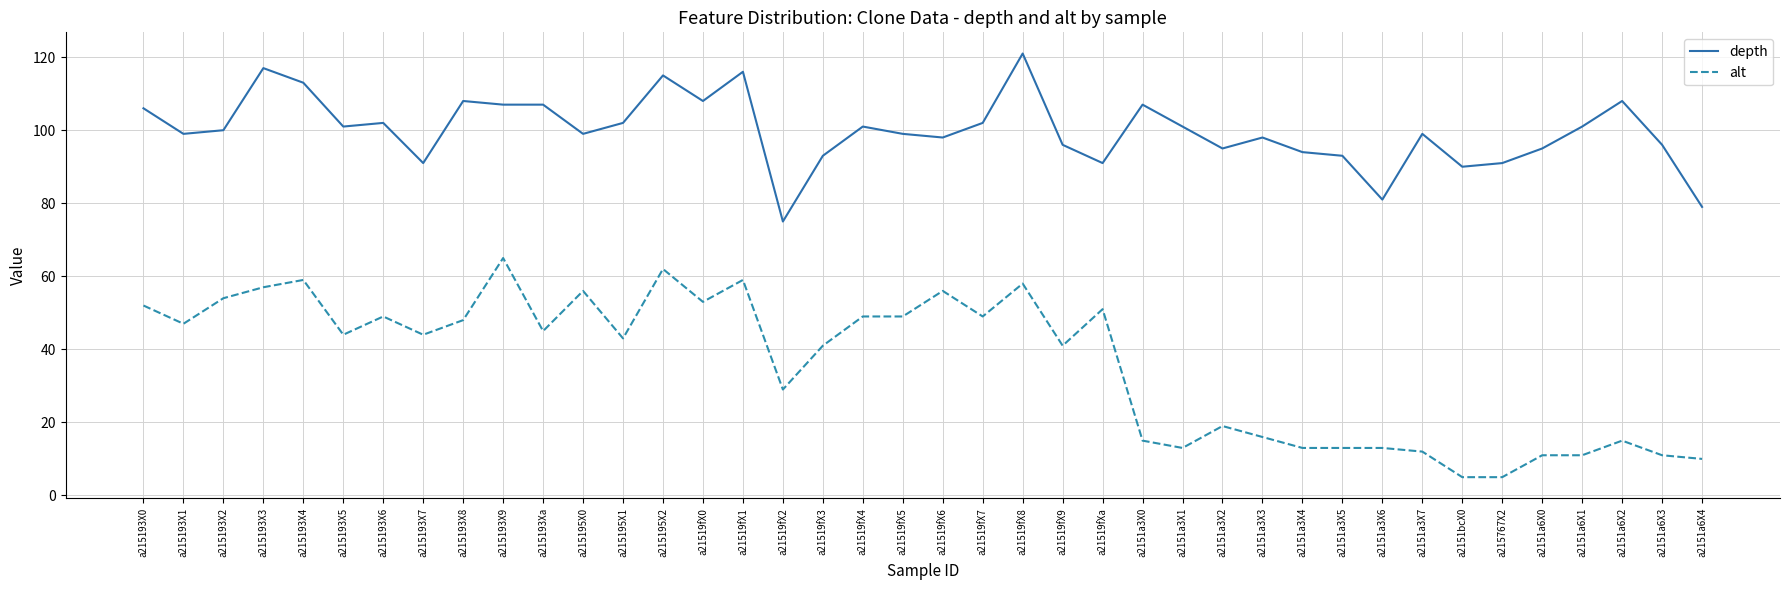

Between a215195X0 and a21519fX2, which series saw the biggest shift?

alt